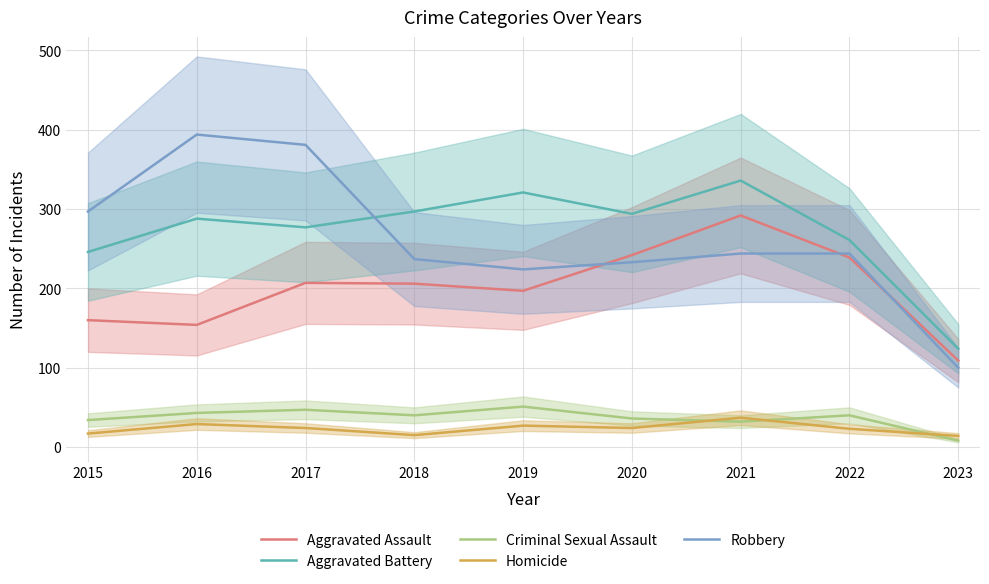

Which label corresponds to the smallest value in the chart?

2023